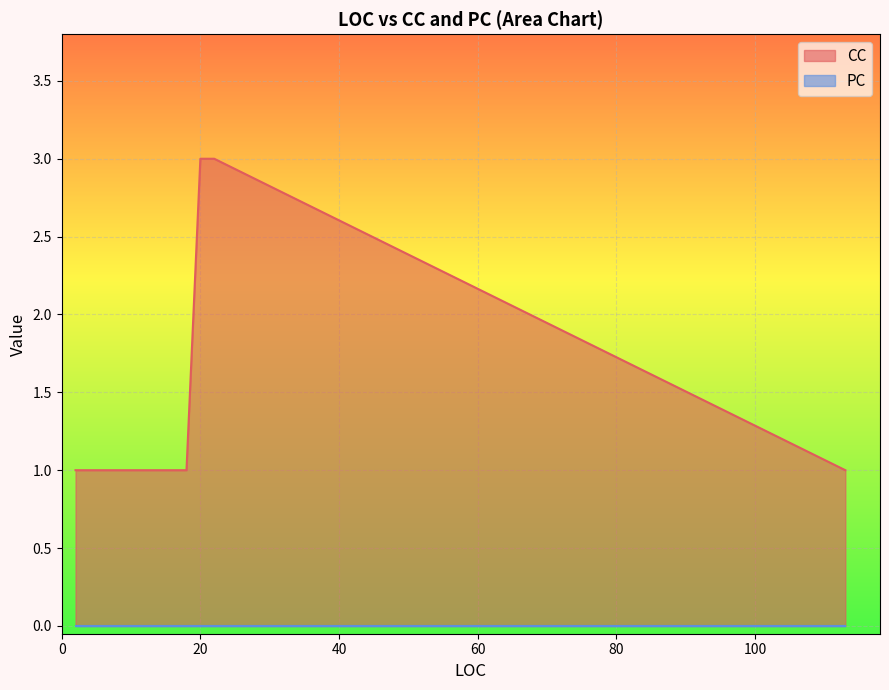

True or false: PC and CC intersect in this chart.

False